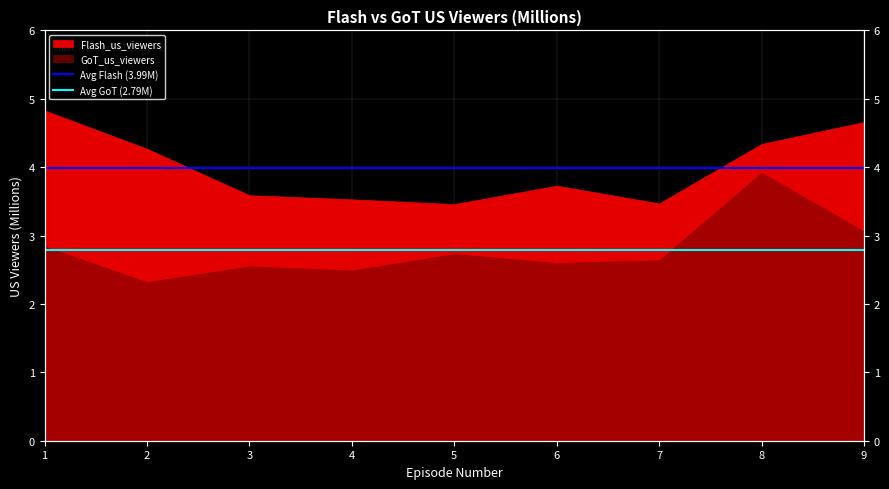

List the series in order of their overall mean, highest first.

Avg Flash (3.99M), Avg GoT (2.79M)